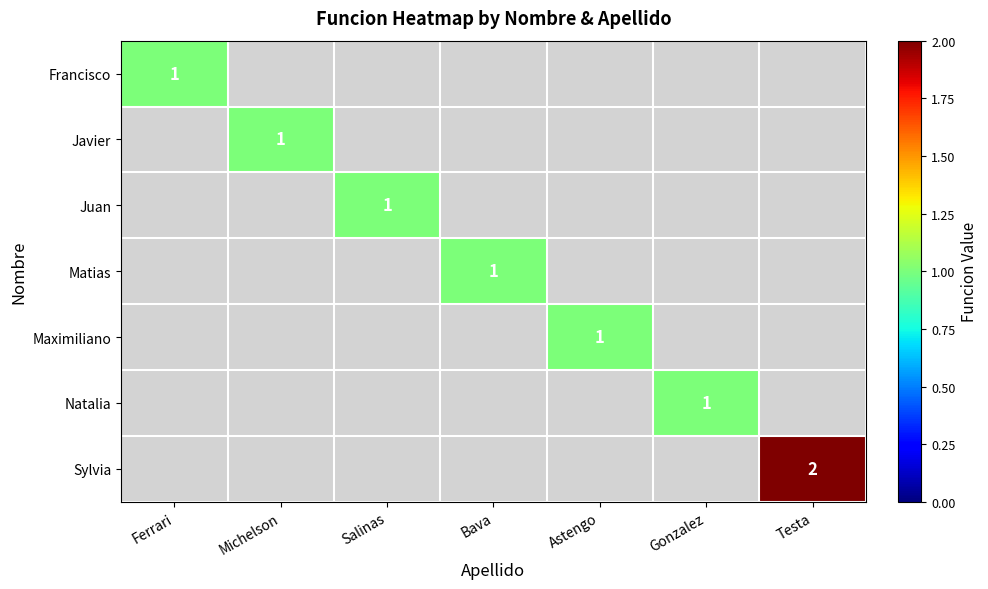

What is the minimum value shown in the chart?

1.0